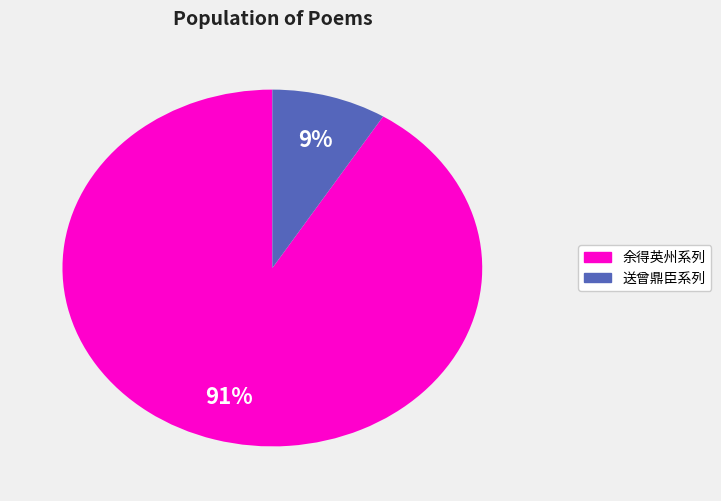

To the nearest percent, what is the average slice percentage?

50%